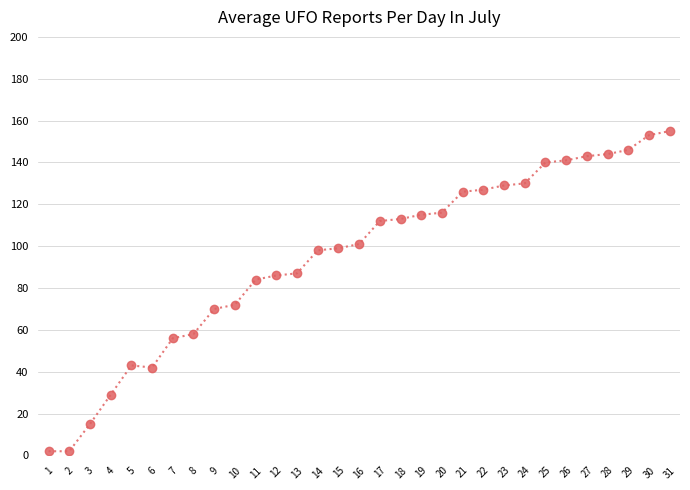

What is the greatest value displayed?

155